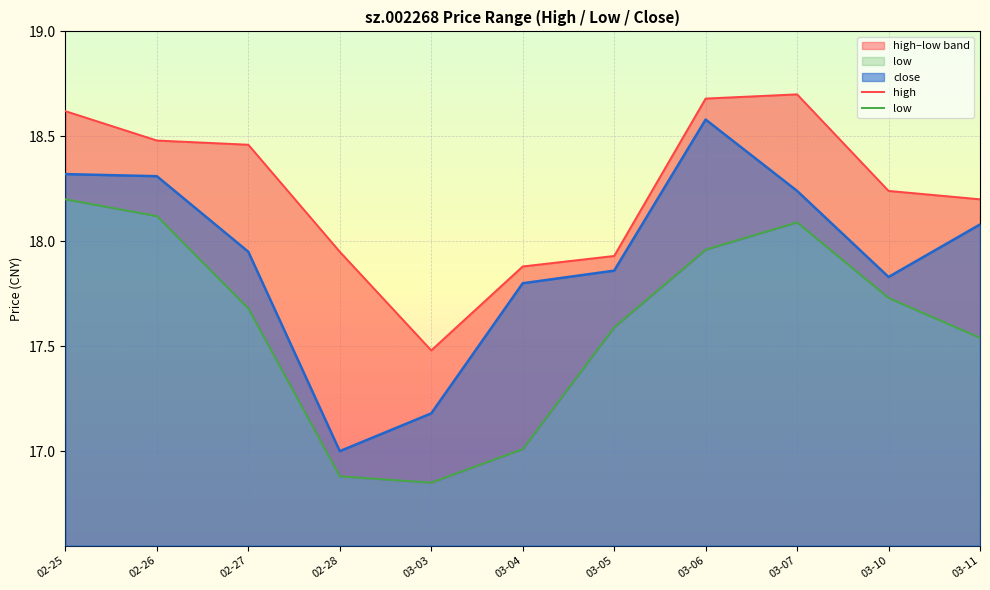

Is it true that close equals 7.9 at 03-11?

False